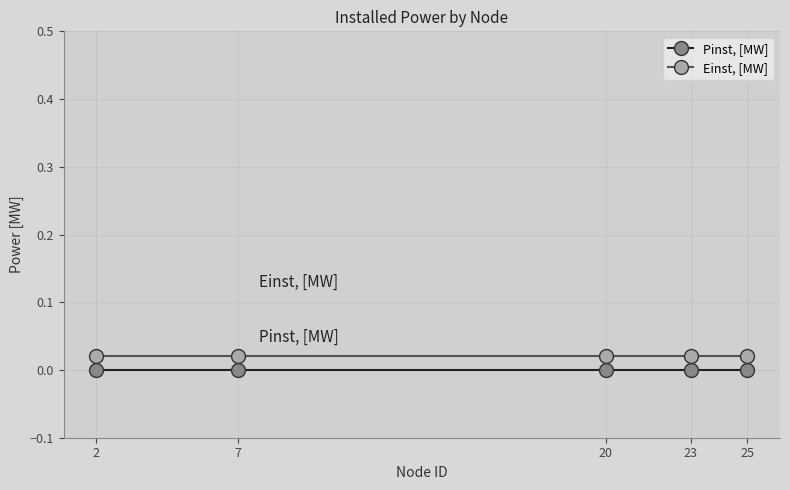

How many lines are shown in the chart?

2